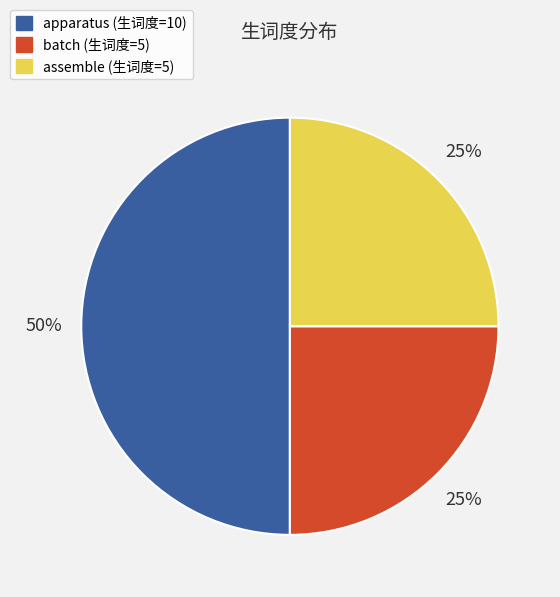

What is the largest slice in the pie chart?

apparatus